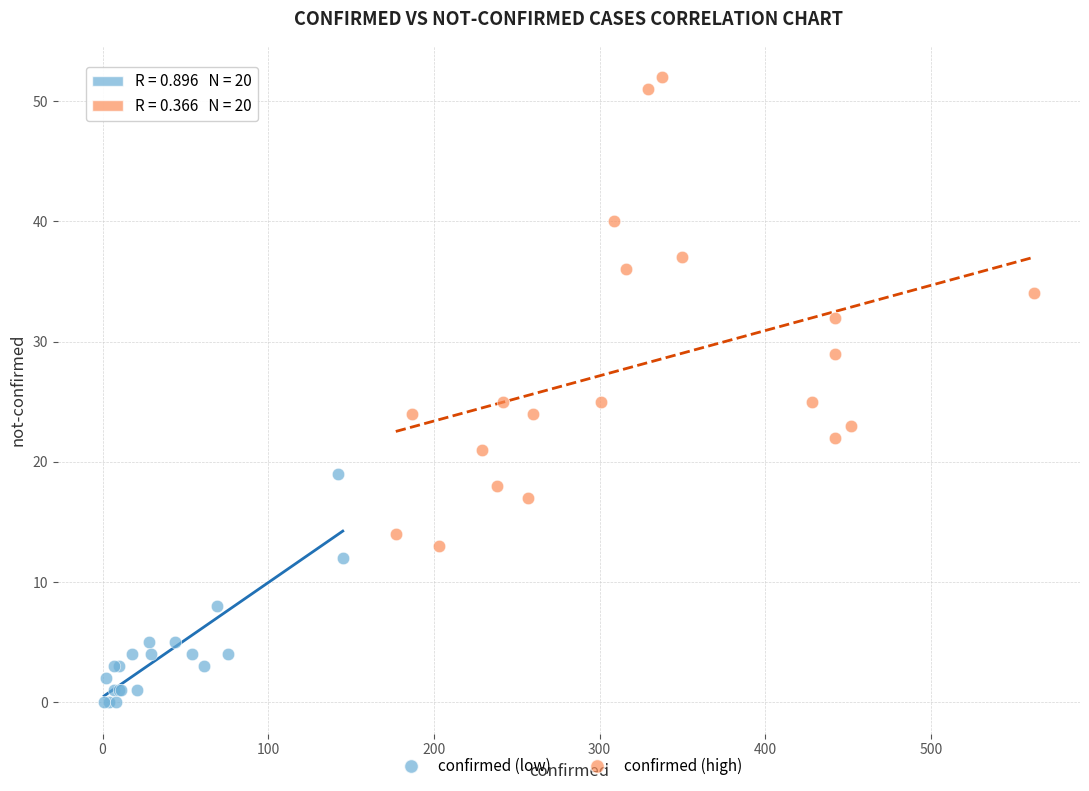

Which series has the largest Y range (max minus min)?

confirmed (high)